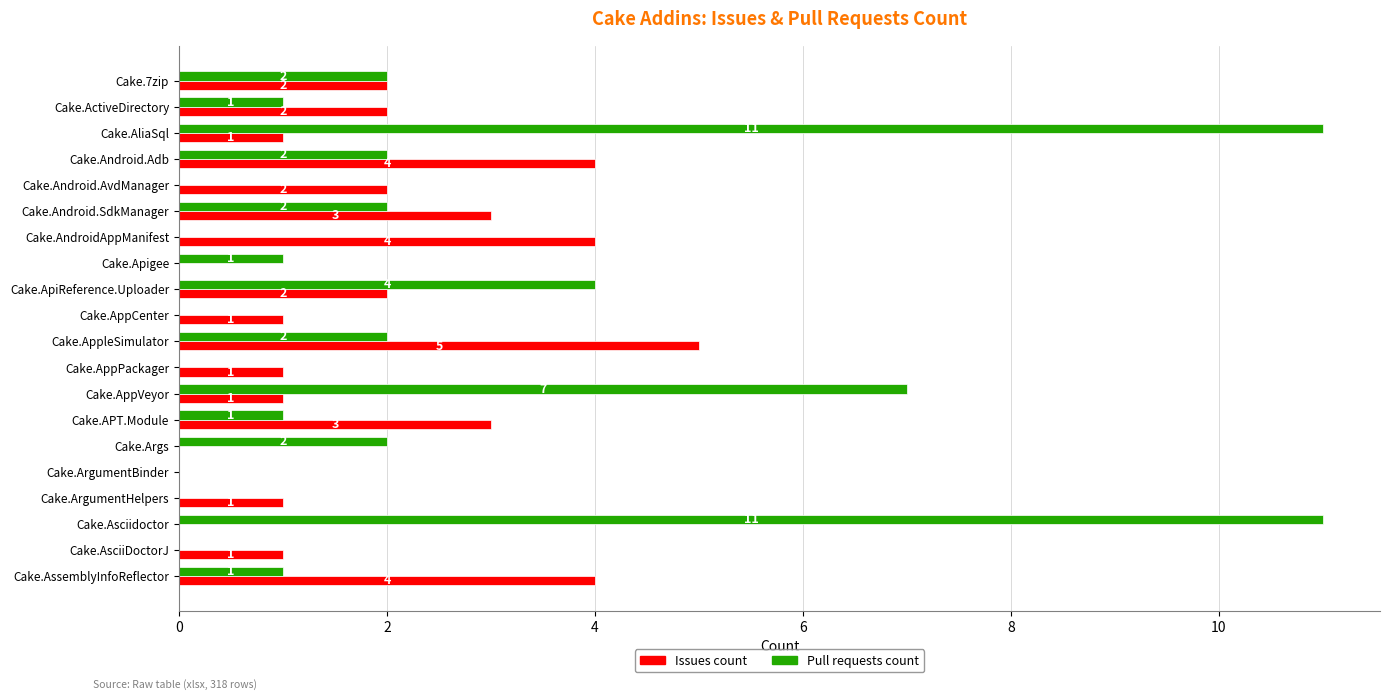

What is the sum of all Pull requests count values?

47